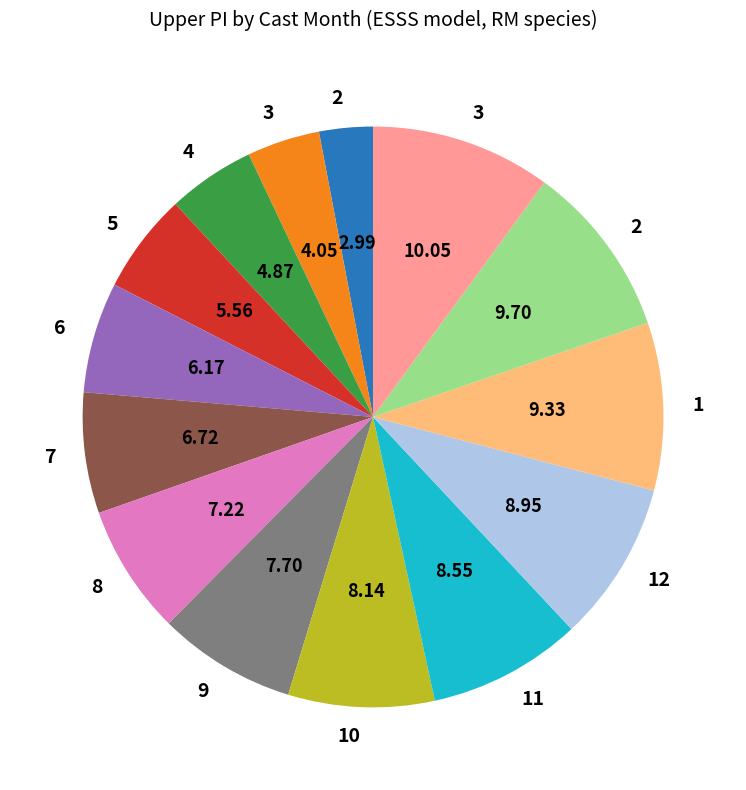

Is there a majority slice in this chart?

No